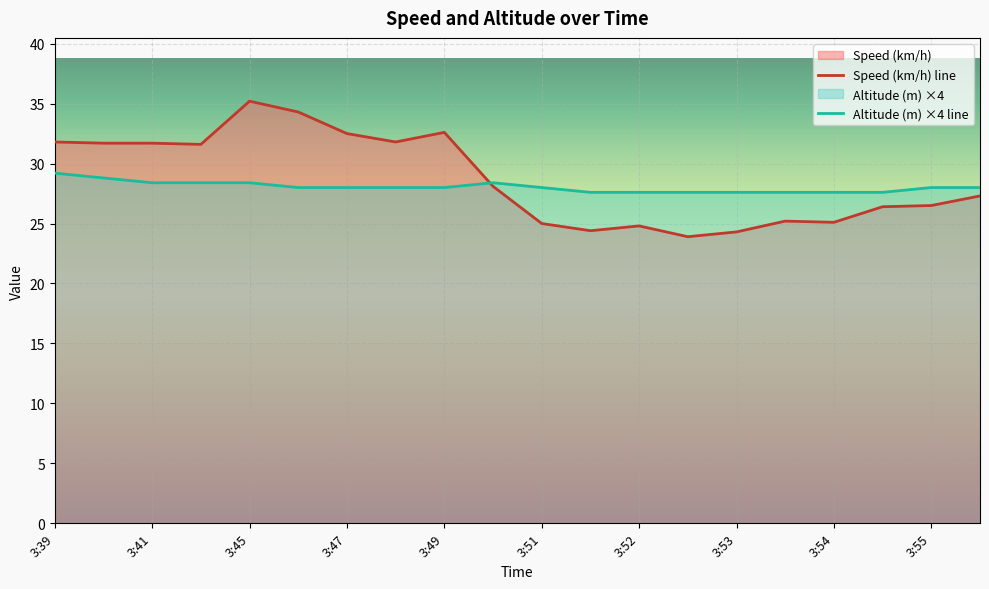

How many lines are shown in the chart?

2